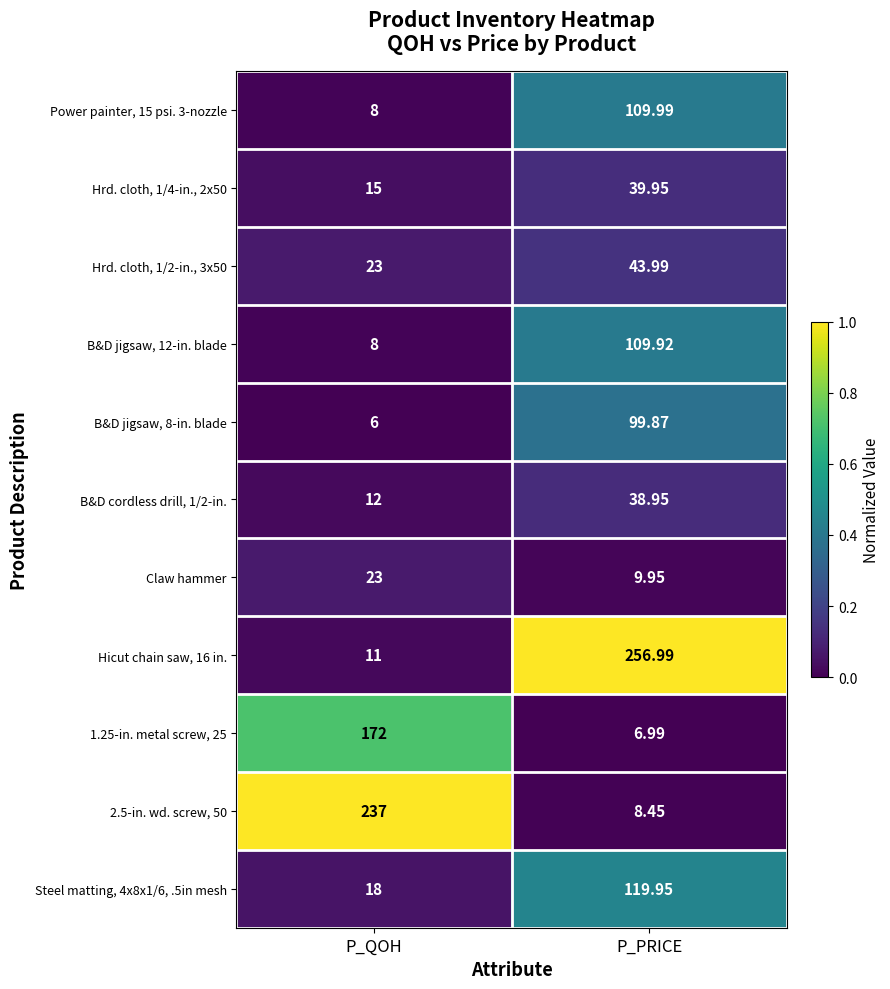

Is the value of Power painter, 15 psi. 3-nozzle at P_QOH greater than the value of Hrd. cloth, 1/4-in., 2x50 at P_PRICE?

No